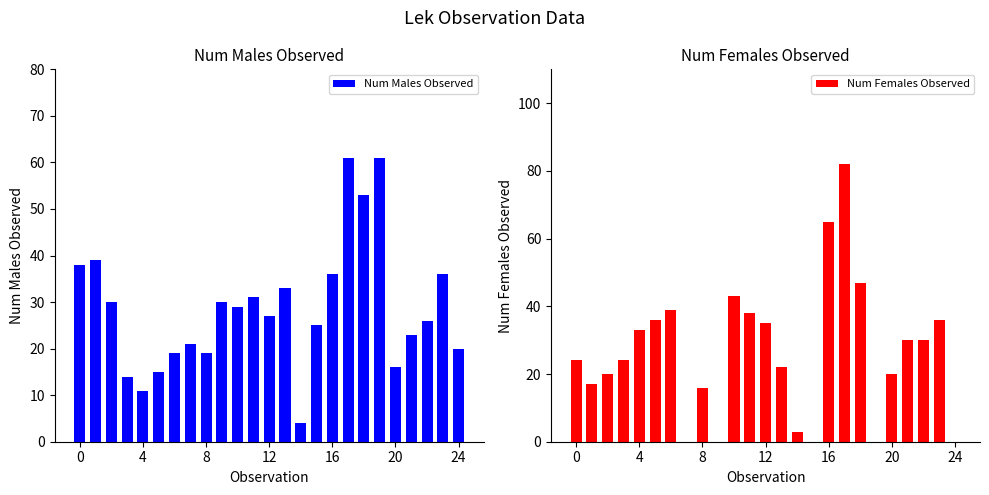

Which series has the largest total across all categories?

Num Males Observed